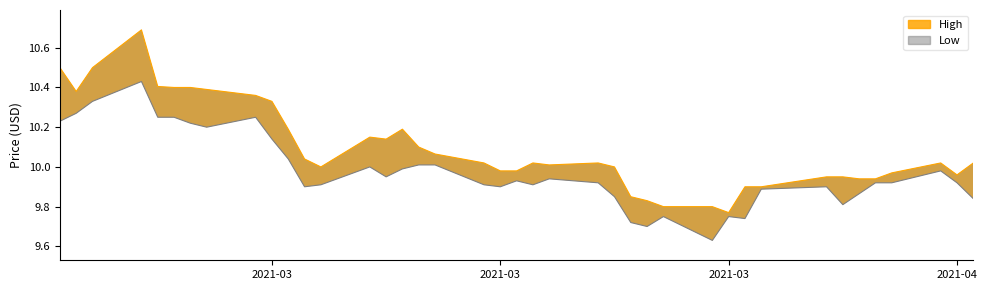

Rank the categories by High value from highest to lowest.

2021-02-22, 2021-02-17, 2021-02-19, 2021-02-23, 2021-02-24, 2021-02-25, 2021-02-26, 2021-02-18, 2021-03-01, 2021-03-02, 2021-03-03, 2021-03-10, 2021-03-08, 2021-03-09, 2021-03-11, 2021-03-12, 2021-03-04, 2021-03-15, 2021-03-18, 2021-03-22, 2021-04-12, 2021-04-14, 2021-03-19, 2021-03-05, 2021-03-23, 2021-03-16, 2021-03-17, 2021-04-09, 2021-04-13, 2021-04-05, 2021-04-06, 2021-04-07, 2021-04-08, 2021-03-31, 2021-04-01, 2021-03-24, 2021-03-25, 2021-03-26, 2021-03-29, 2021-03-30